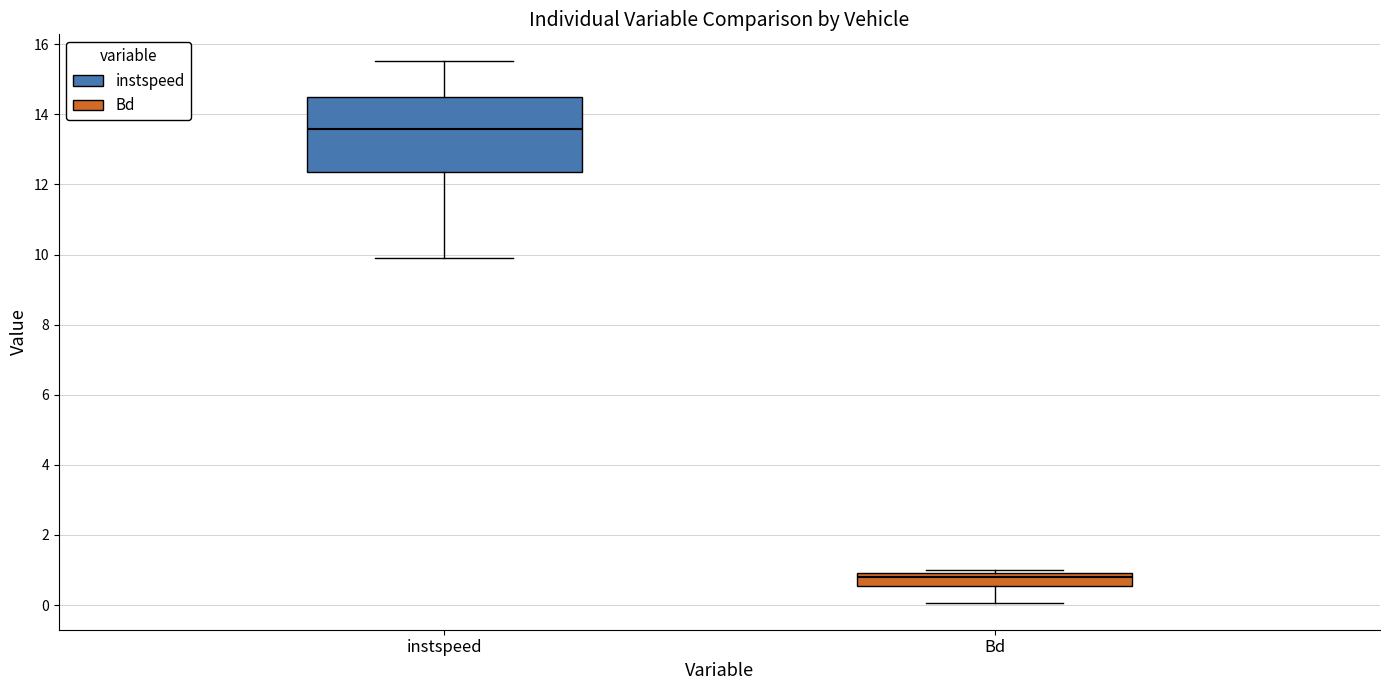

Where does the median line of the box for Bd sit on the y-axis? The values are not printed on the chart, so give them approximately, as read against the axis.

0.8